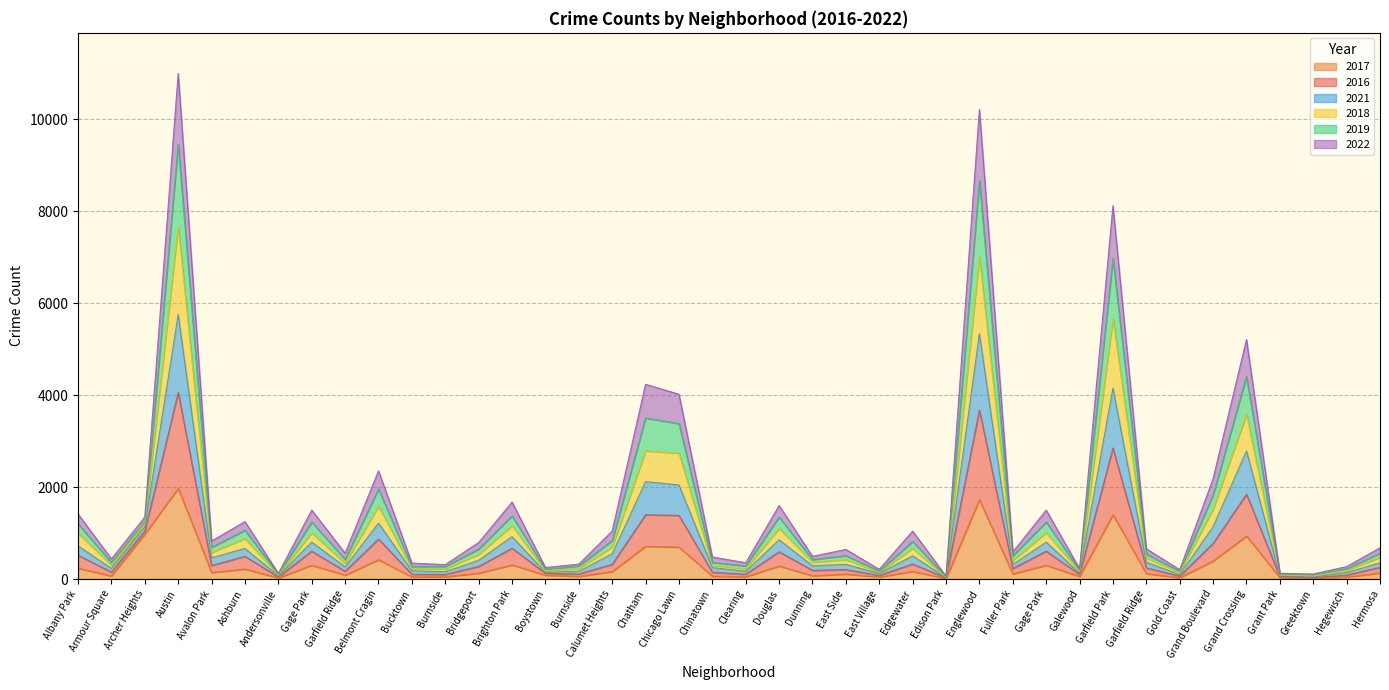

Which series has the largest range (max minus min)?

2016